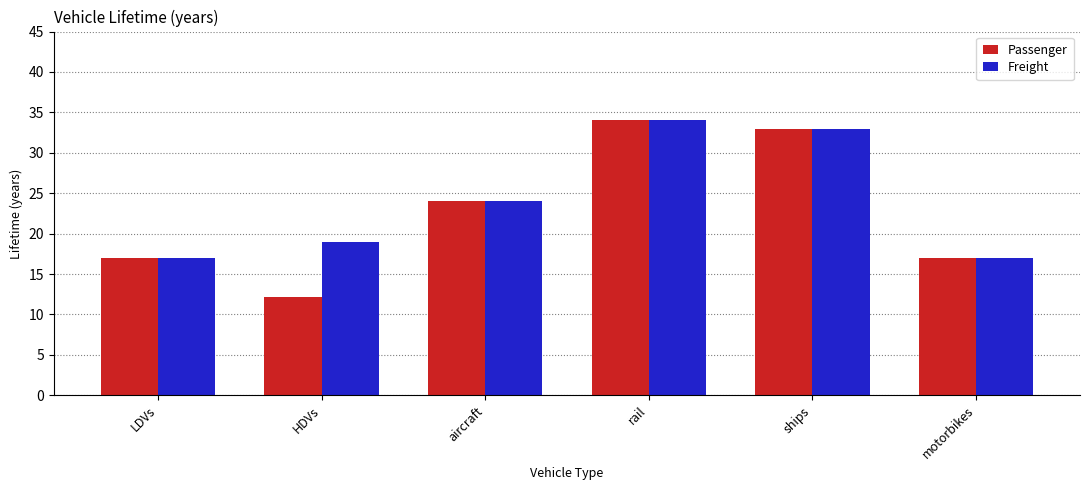

What is the total value across all series at LDVs?

34.0